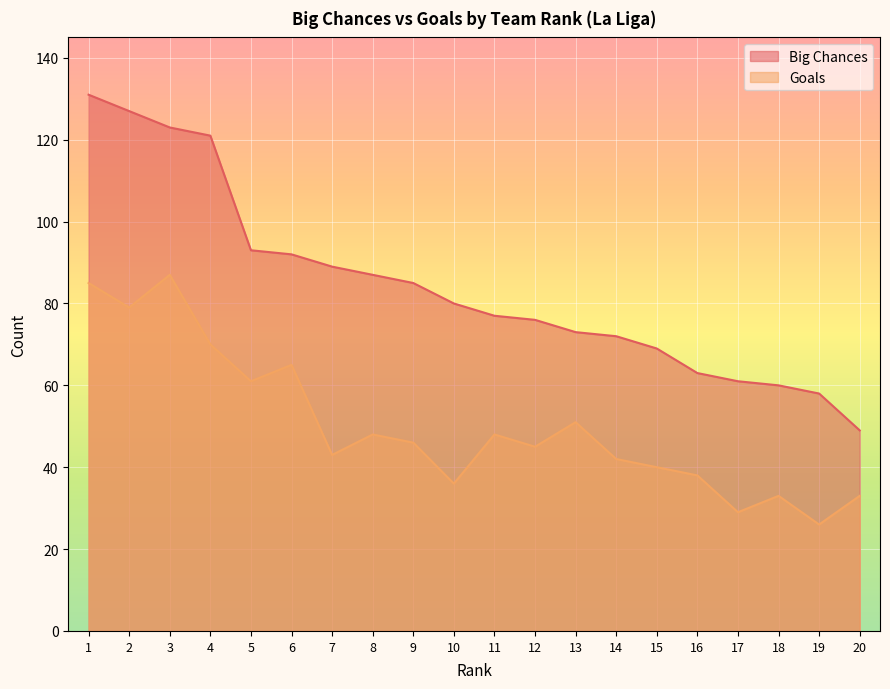

How many categories are shown in the chart?

20